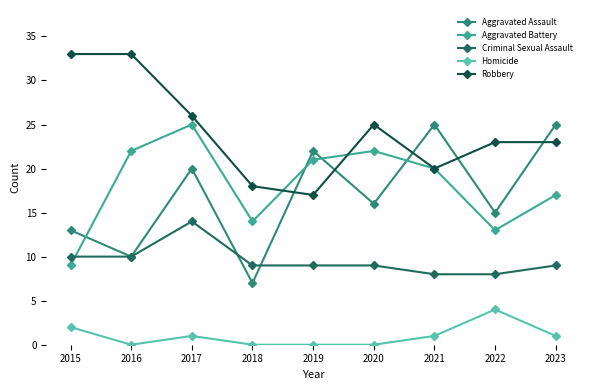

What is the total value across all series at 2019?

69